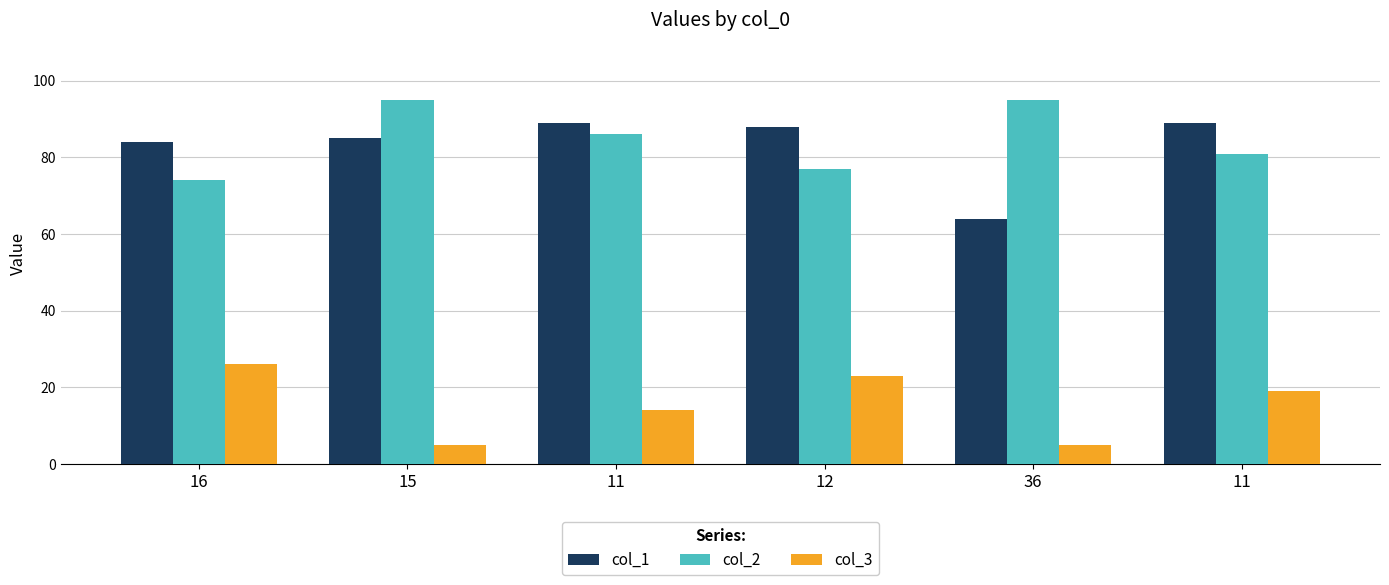

What are all the series names shown in the legend?

col_1, col_2, col_3